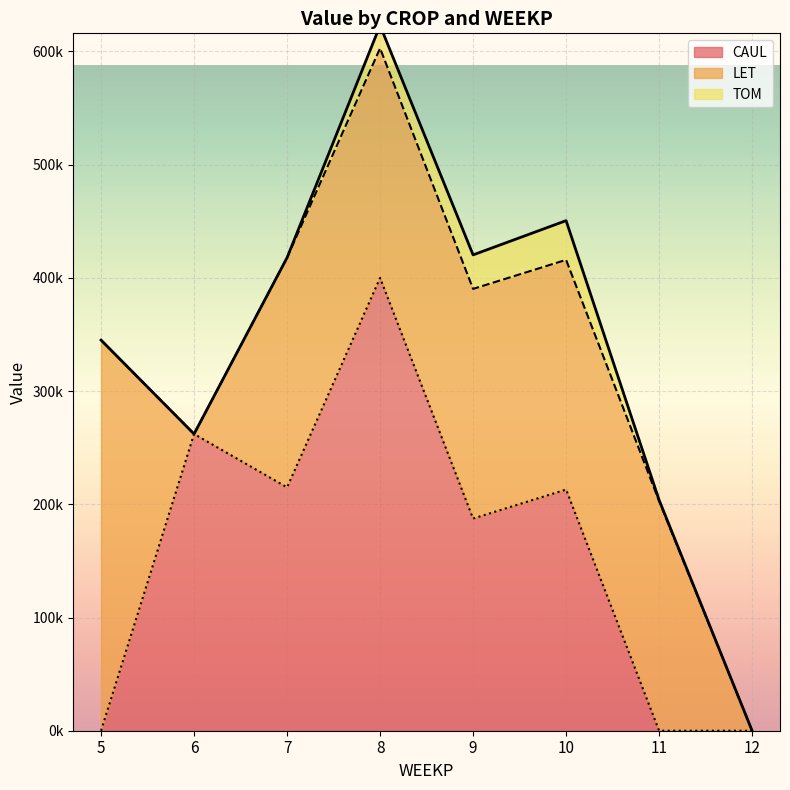

What is the sum of all LET values?

1359401.8